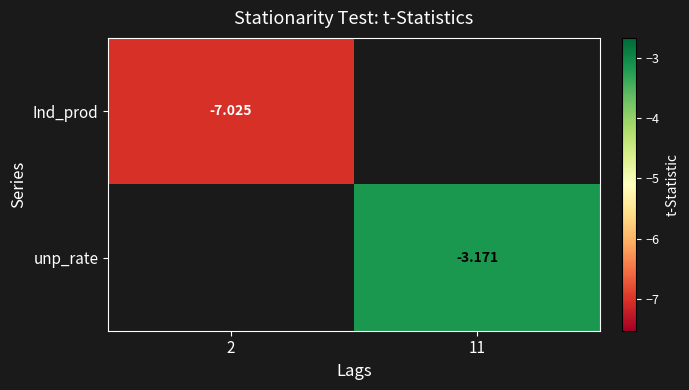

List the series in order of their overall mean, highest first.

Ind_prod, unp_rate